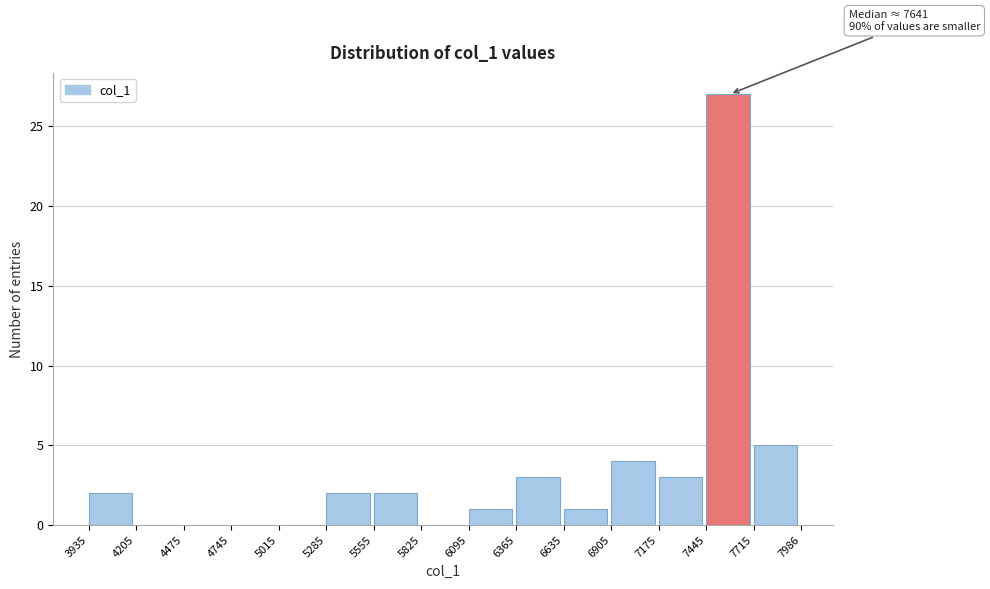

Over which range of the x-axis is the bar tallest?

7445 to 7715